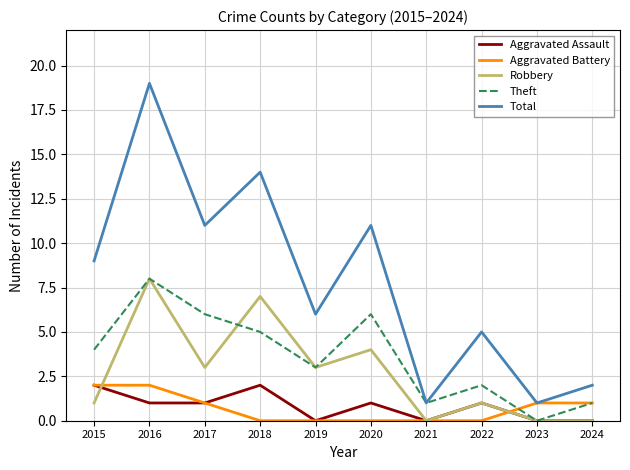

Does the chart have visible grid lines?

Yes